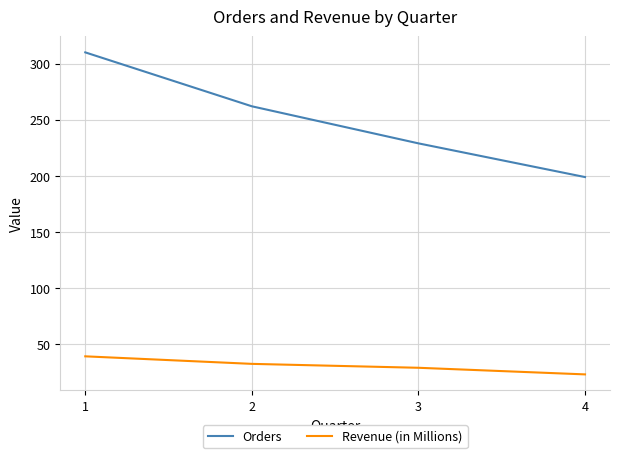

Between 1 and 3, which series saw the biggest shift?

Orders